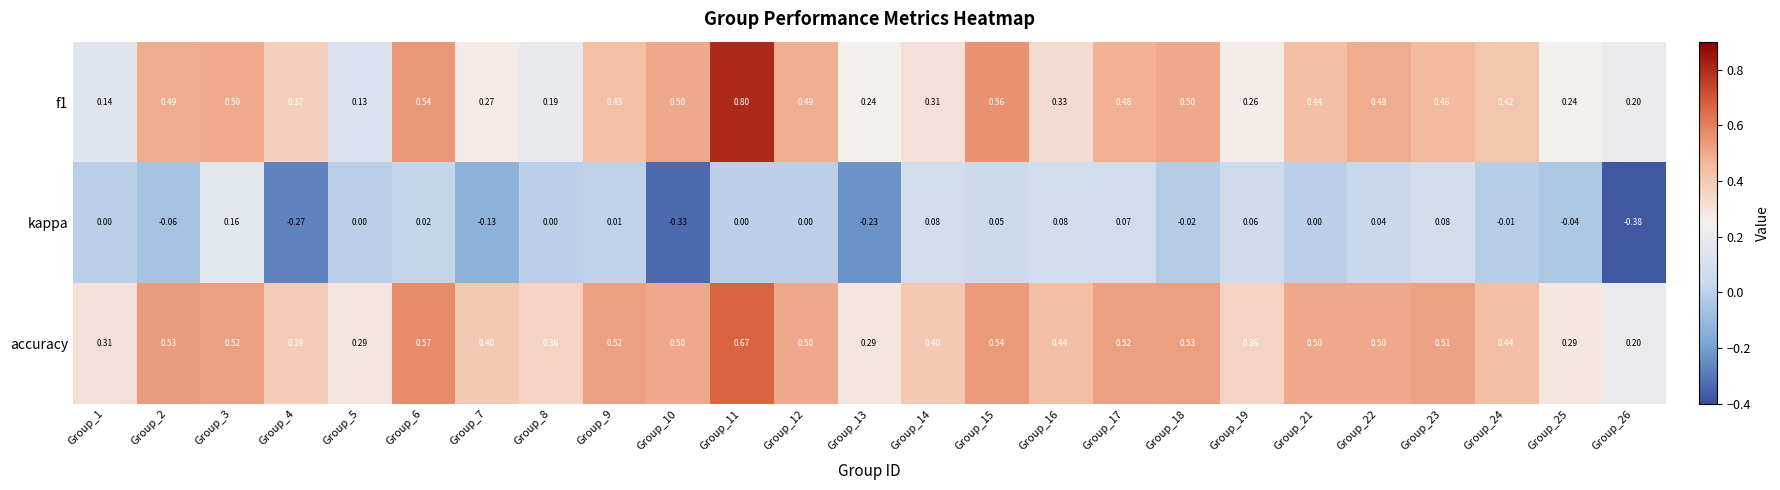

At which category does the chart reach its peak across all series?

Group_11